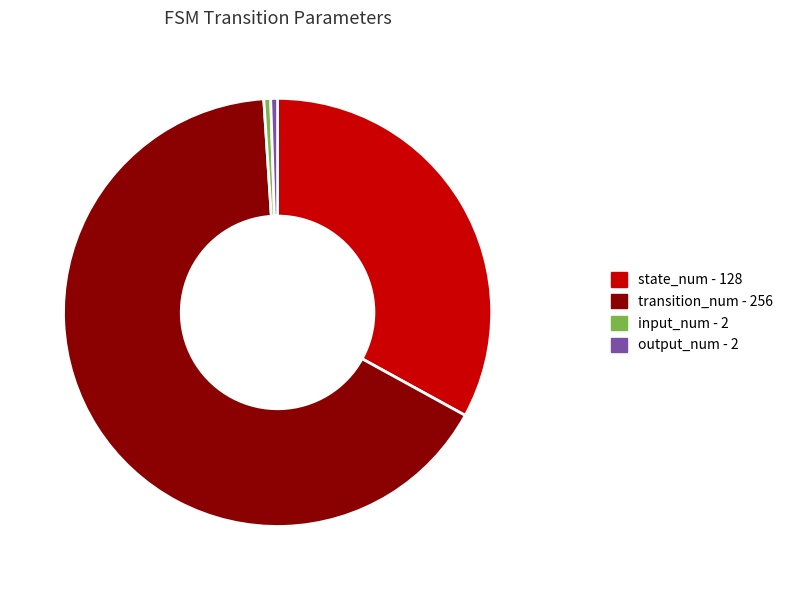

What is the majority slice?

transition_num